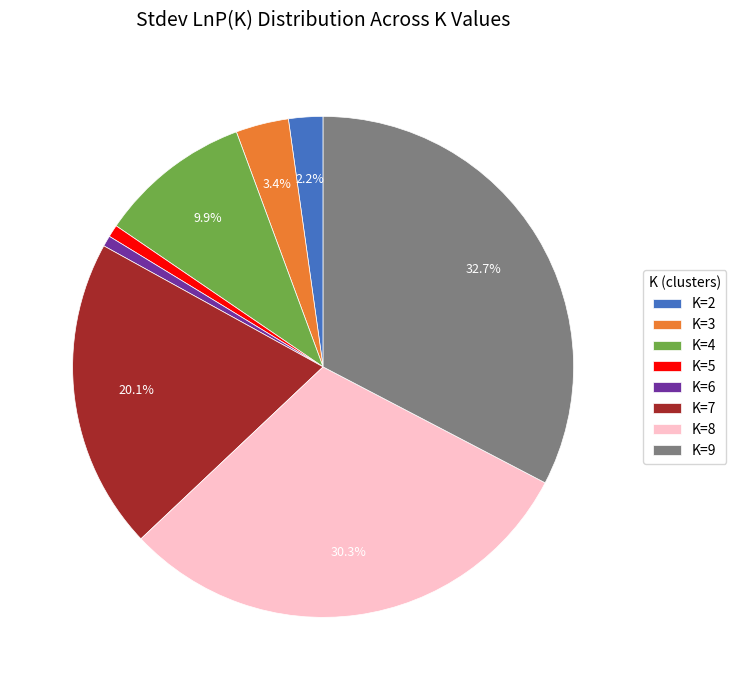

What percentage is the K=9 slice, to the nearest percent?

33%